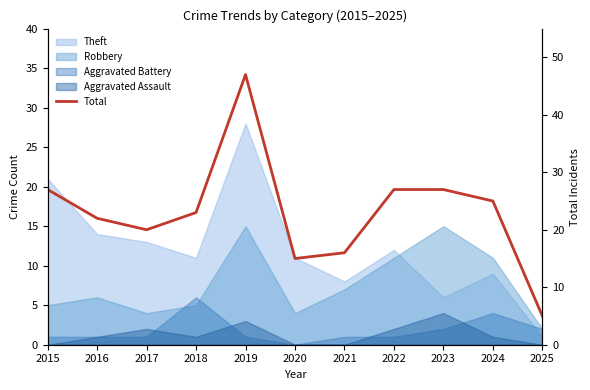

Rank the categories by value from lowest to highest.

2025, 2020, 2021, 2017, 2016, 2018, 2024, 2015, 2022, 2023, 2019